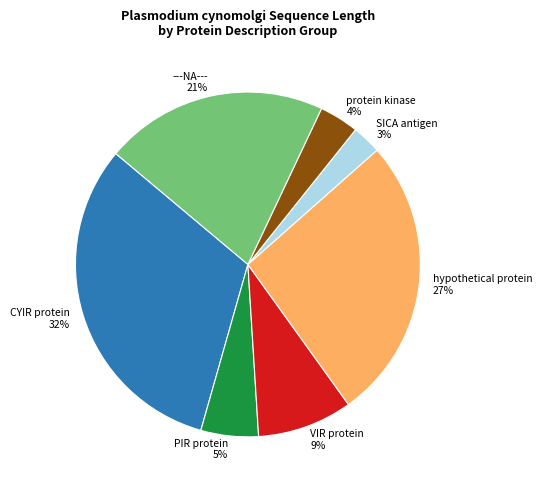

Which has a higher value, ---NA--- or protein kinase?

---NA---